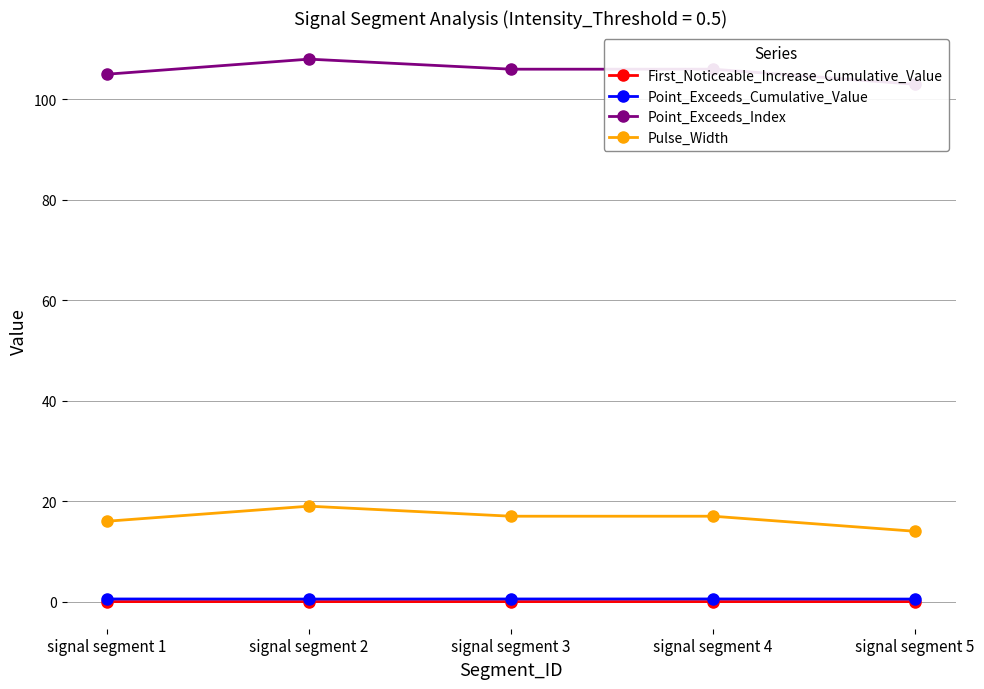

In Point_Exceeds_Cumulative_Value, how many points are lower than both neighbors (excluding endpoints)?

1